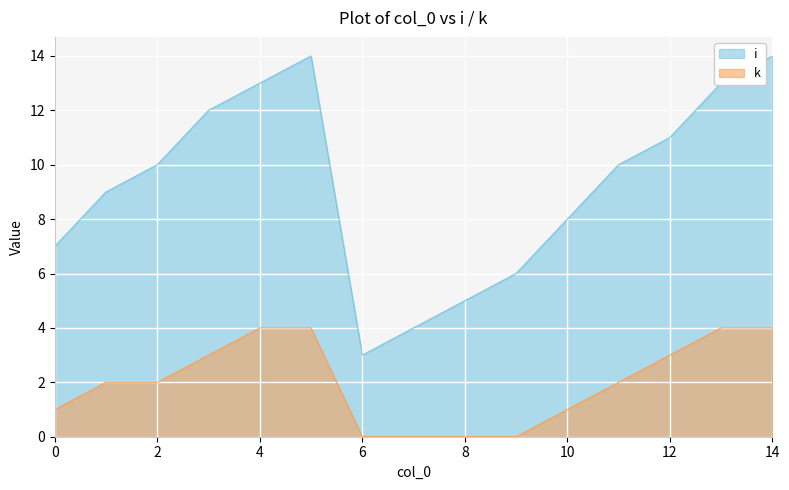

How many distinct data groups are displayed?

2